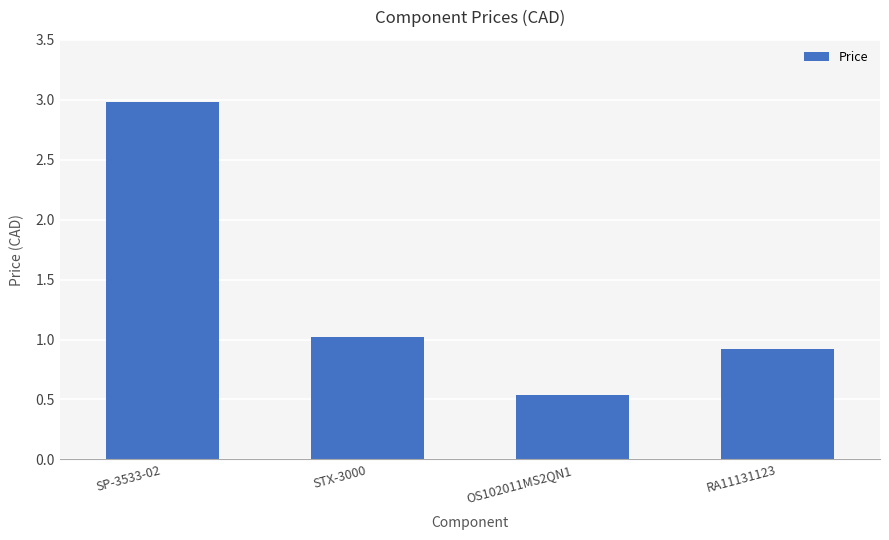

How many data points are less than 1?

2